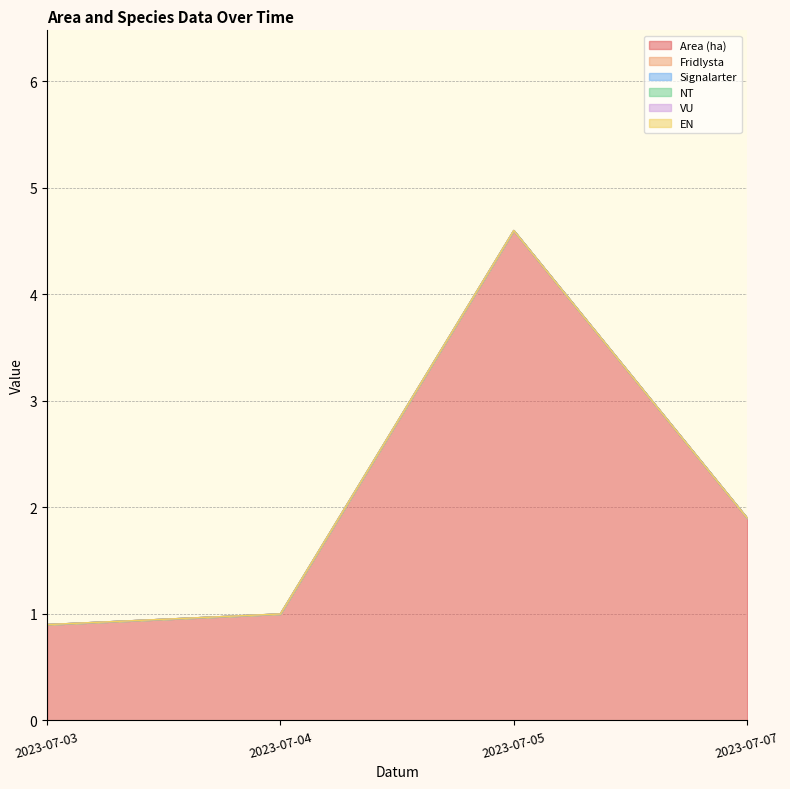

Reading left to right, what are all the values shown in this chart?

Area (ha): 0.9	1.0	4.6	1.9
Fridlysta: 0.0	0.0	0.0	0.0
Signalarter: 0.0	0.0	0.0	0.0
NT: 0.0	0.0	0.0	0.0
VU: 0.0	0.0	0.0	0.0
EN: 0.0	0.0	0.0	0.0